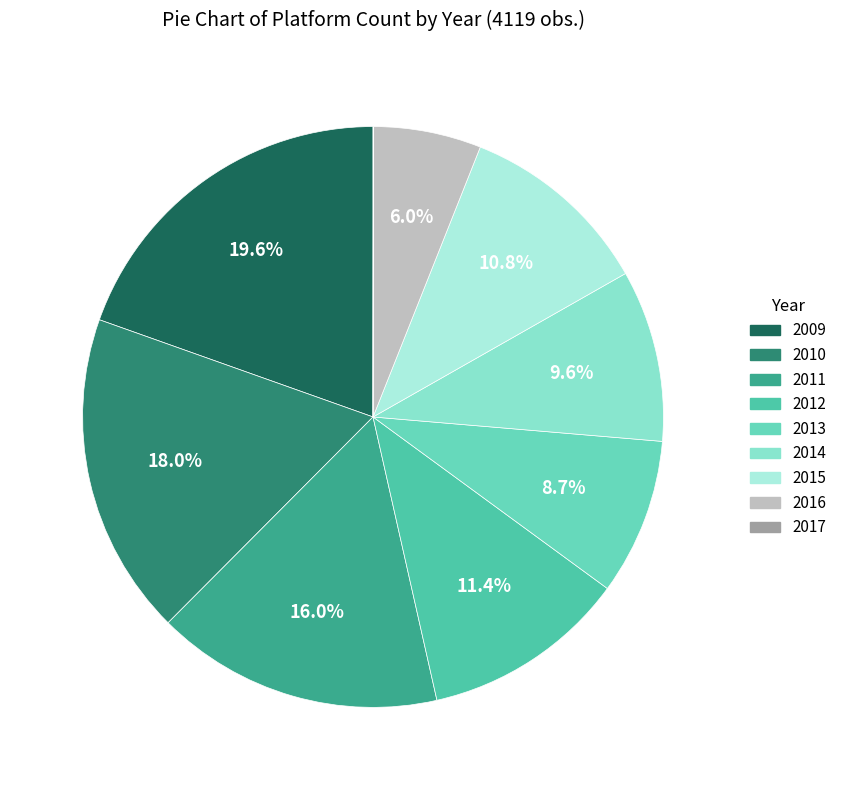

How many slices are in this pie chart?

9